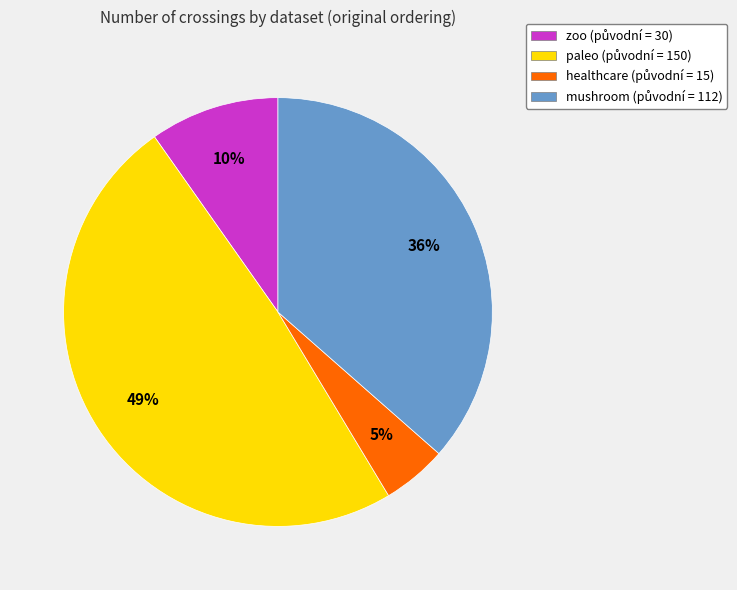

Is there a majority slice in this chart?

No